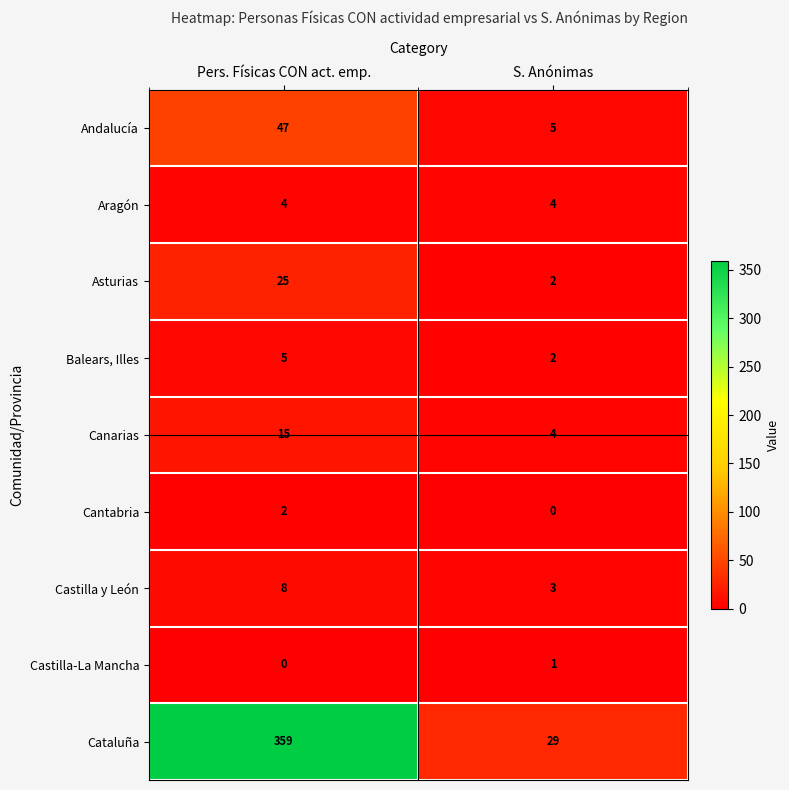

At which category is the sum across all series the highest?

Pers. Físicas CON act. emp.